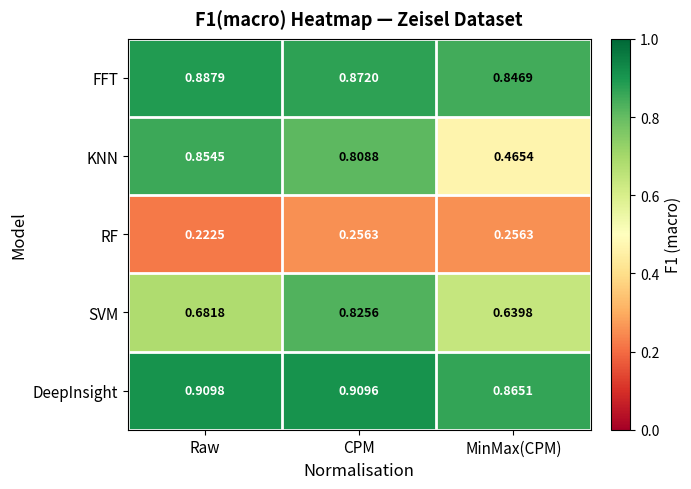

Where is RF nearest to the value 0?

Raw